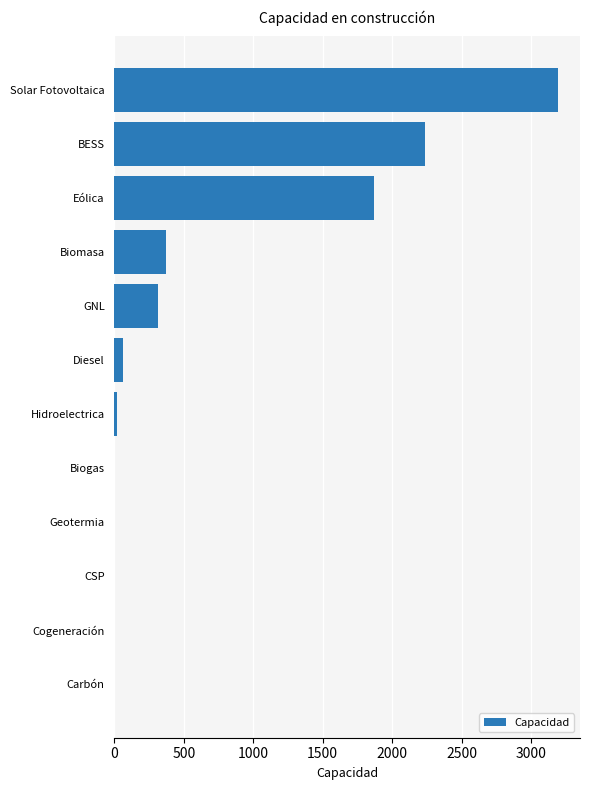

At which label is the value closest to 1596?

Eólica